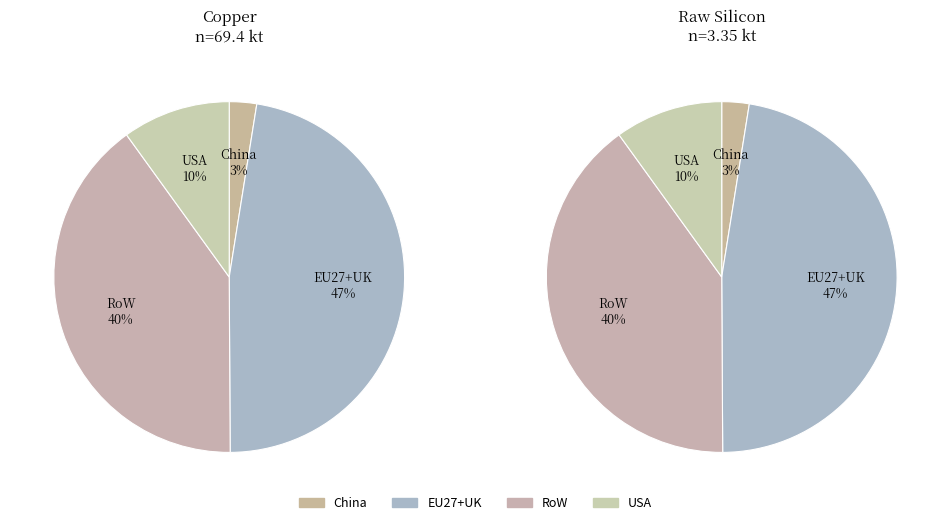

Which series has the widest spread of values?

Copper